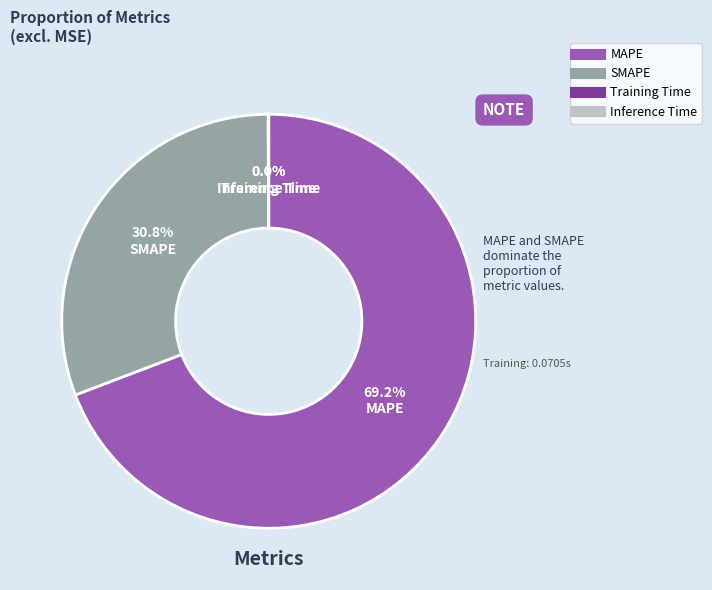

Which slice represents more than half of the pie?

MAPE